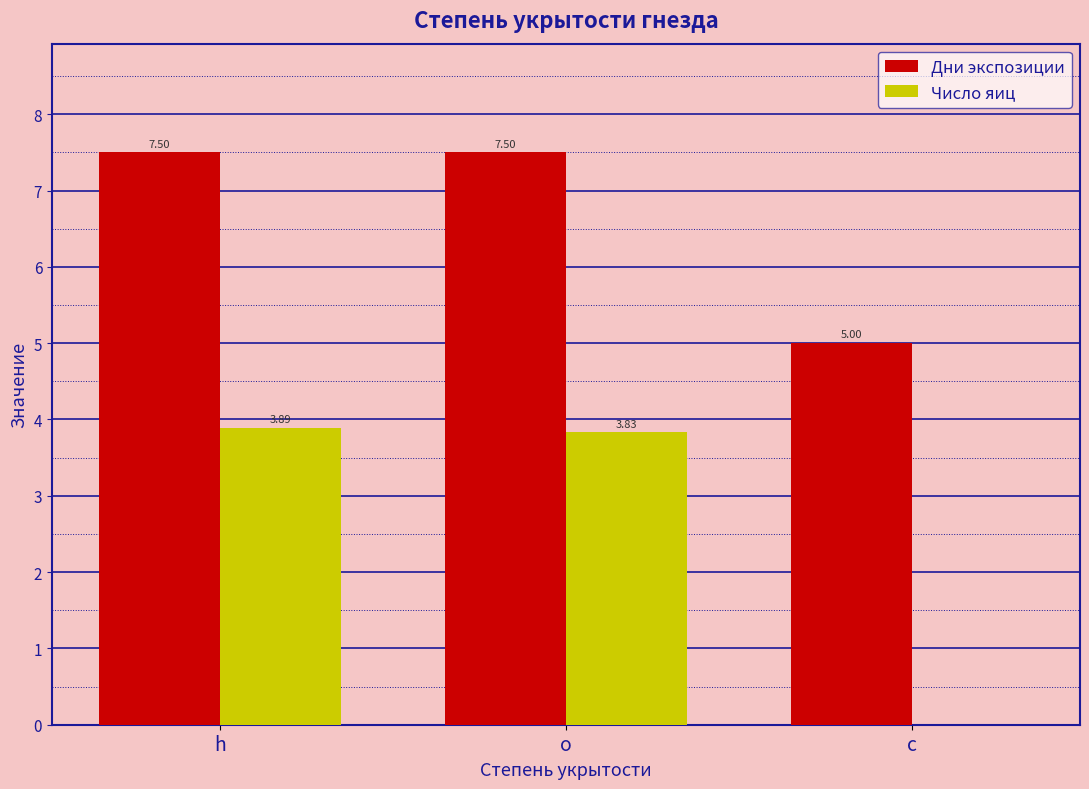

Which series has the largest total across all categories?

Дни экспозиции